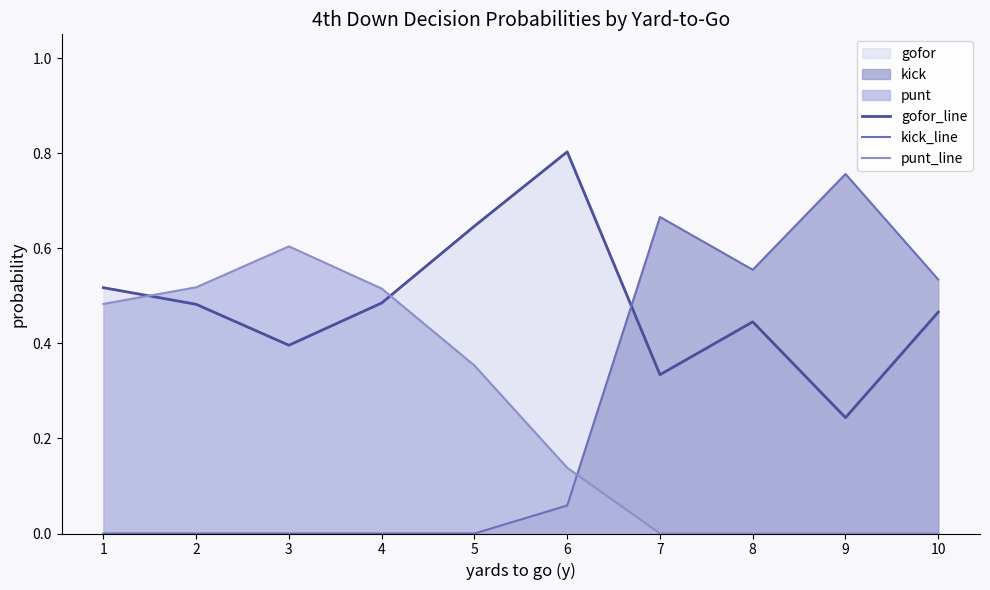

List the series in order of their peak value, lowest first.

punt_line, kick_line, gofor_line